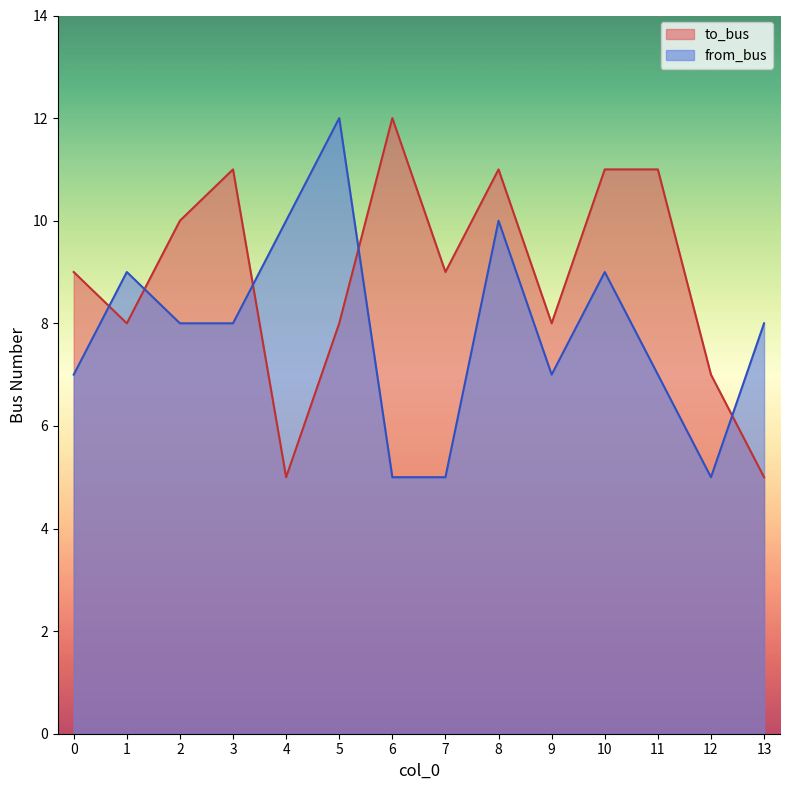

How many distinct data groups are displayed?

2